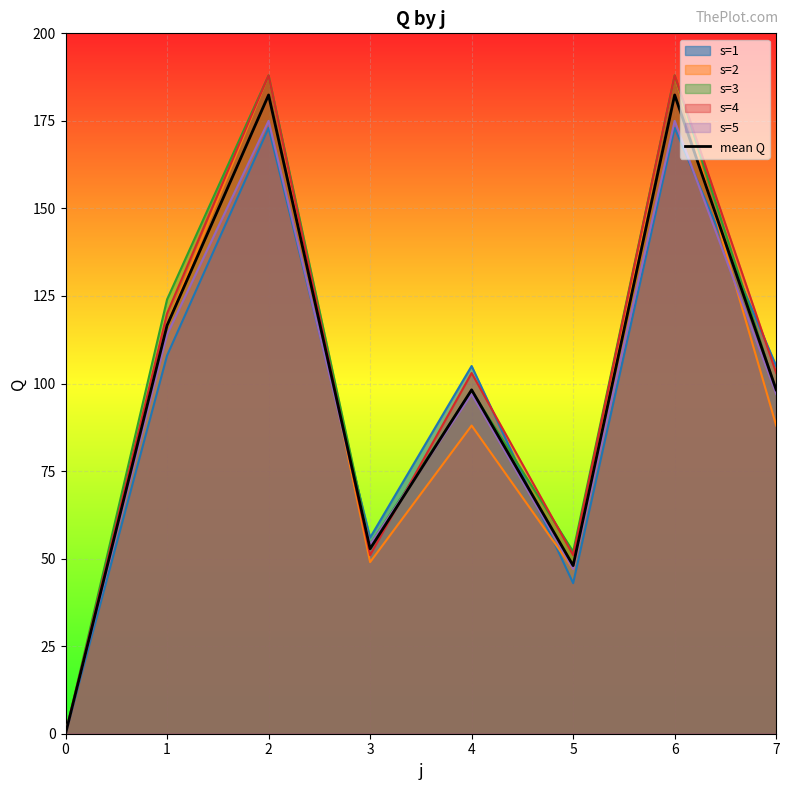

At which label is the value closest to 91?

4